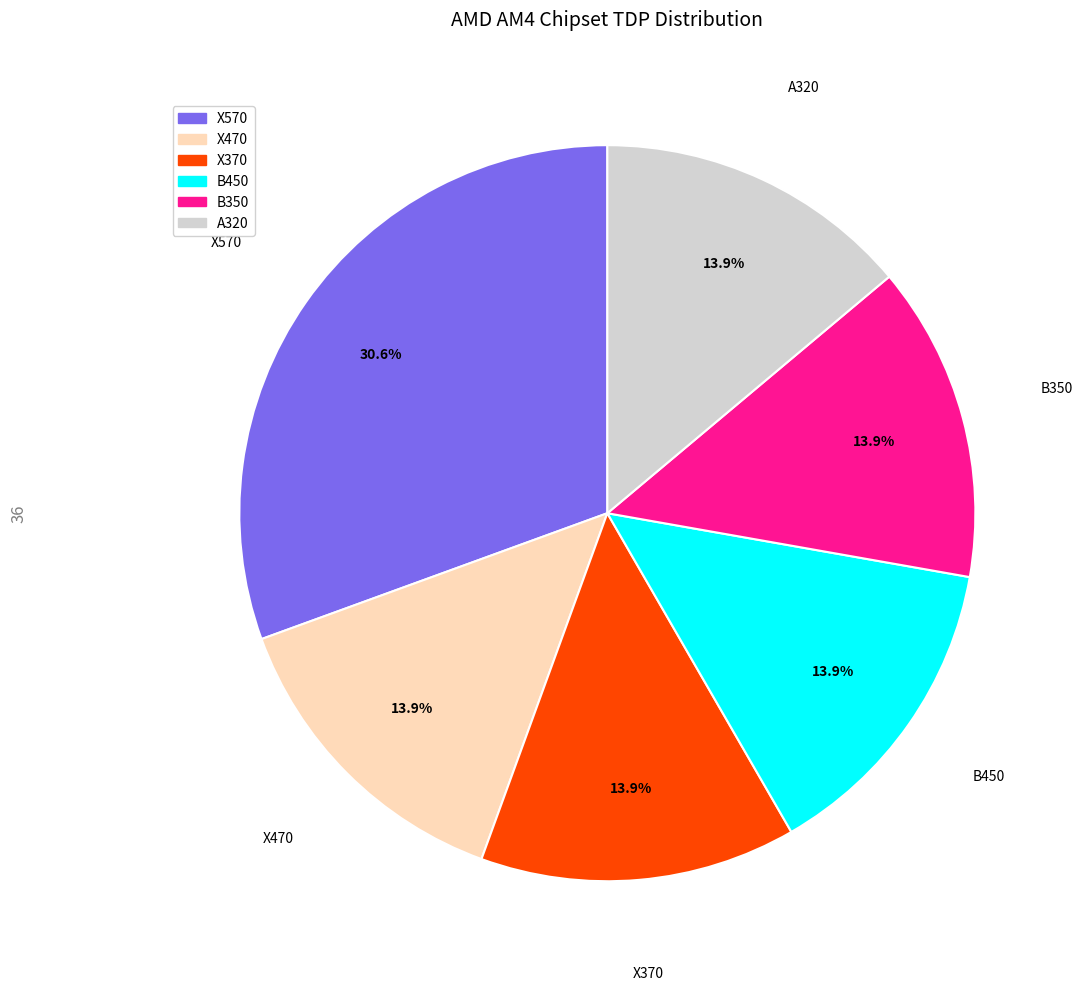

The X570 slice represents 23% of the pie. True or false?

False